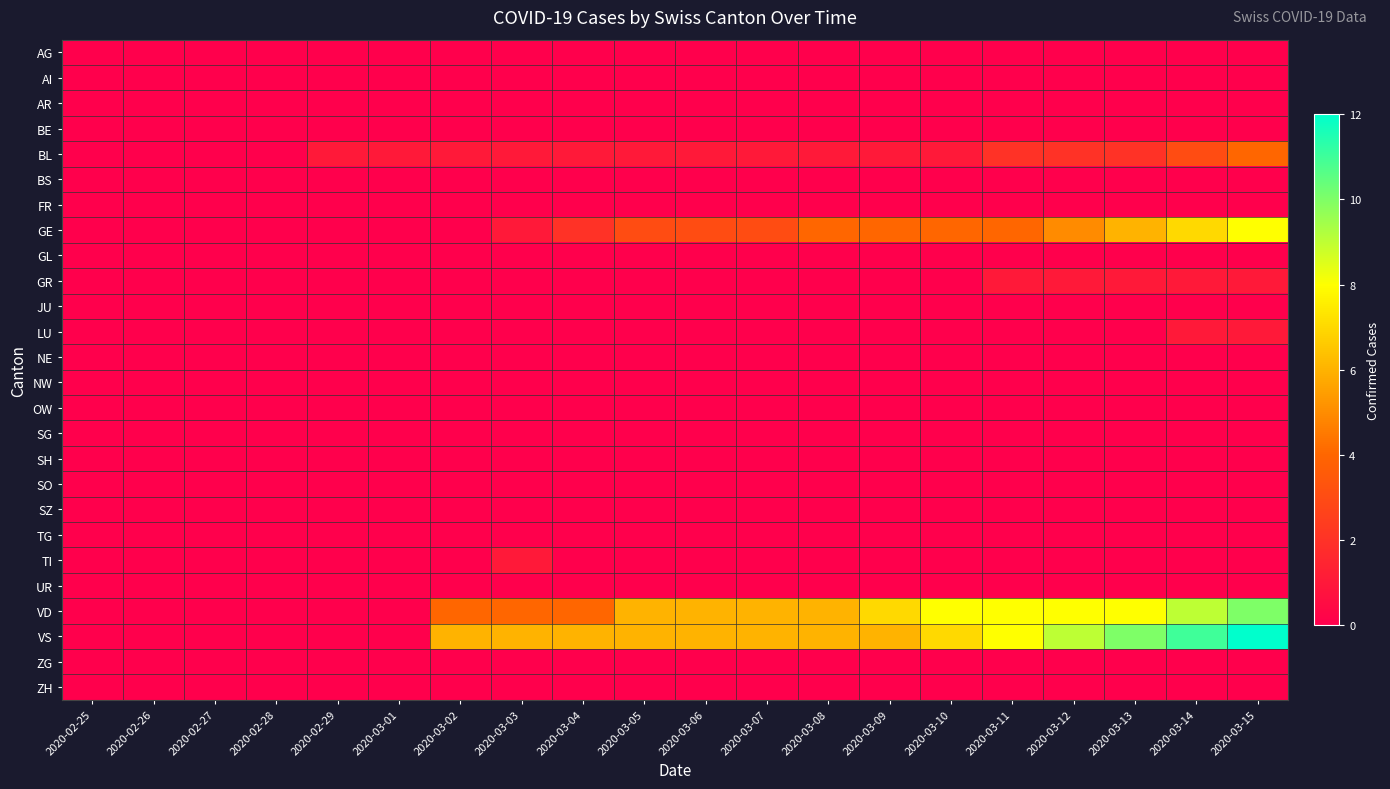

List the series in order of their peak value, highest first.

VS, VD, GE, BL, GR, LU, TI, AG, AI, AR, BE, BS, FR, GL, JU, NE, NW, OW, SG, SH, SO, SZ, TG, UR, ZG, ZH